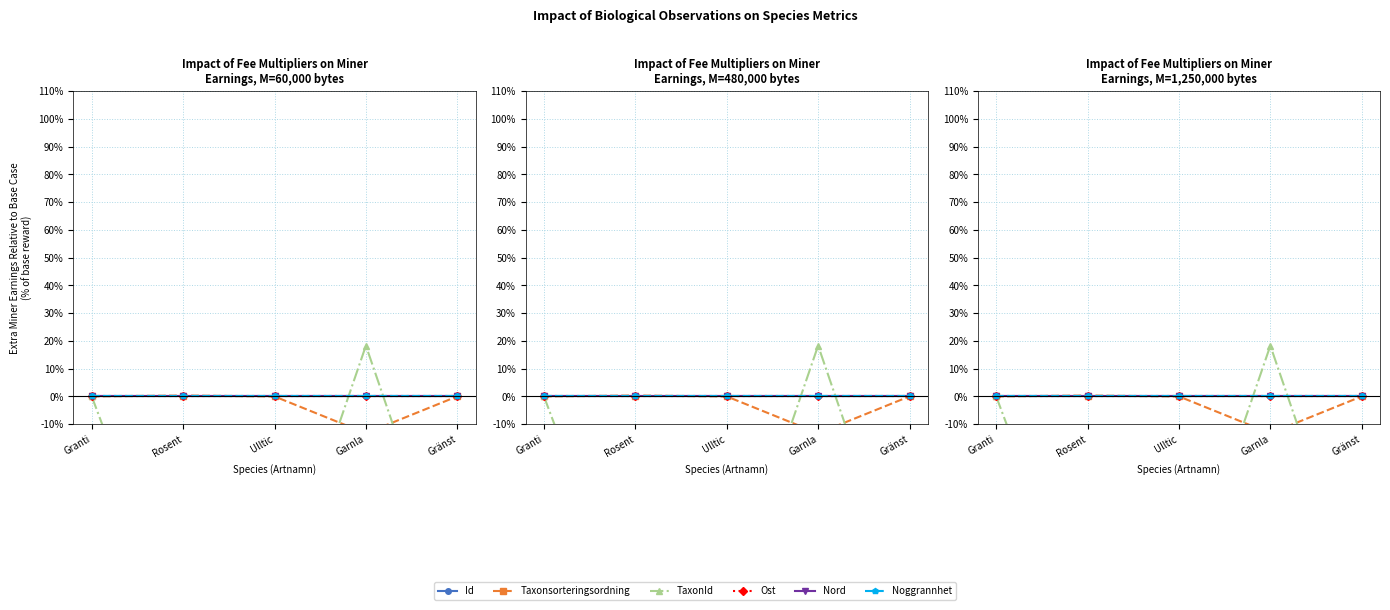

At which category is the sum across all series the highest?

Garnla